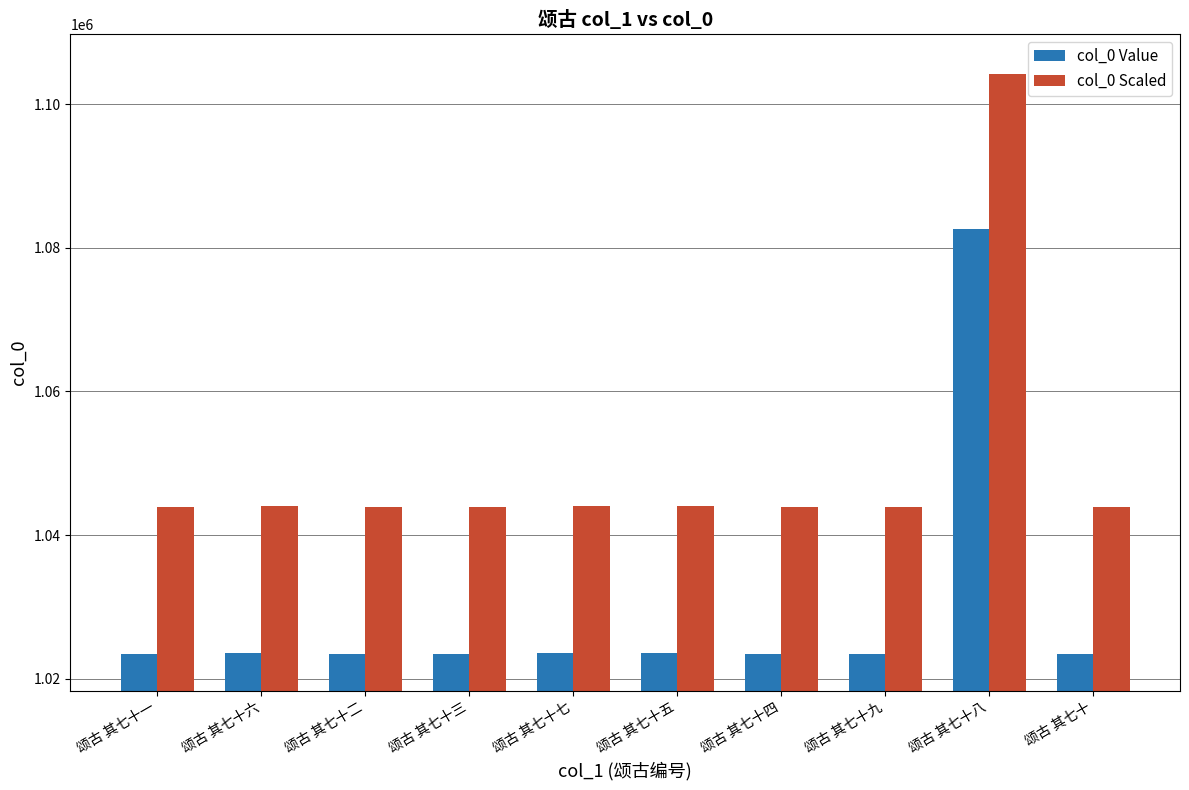

At 颂古 其七十八, list the series in order from largest to smallest.

col_0 Scaled, col_0 Value